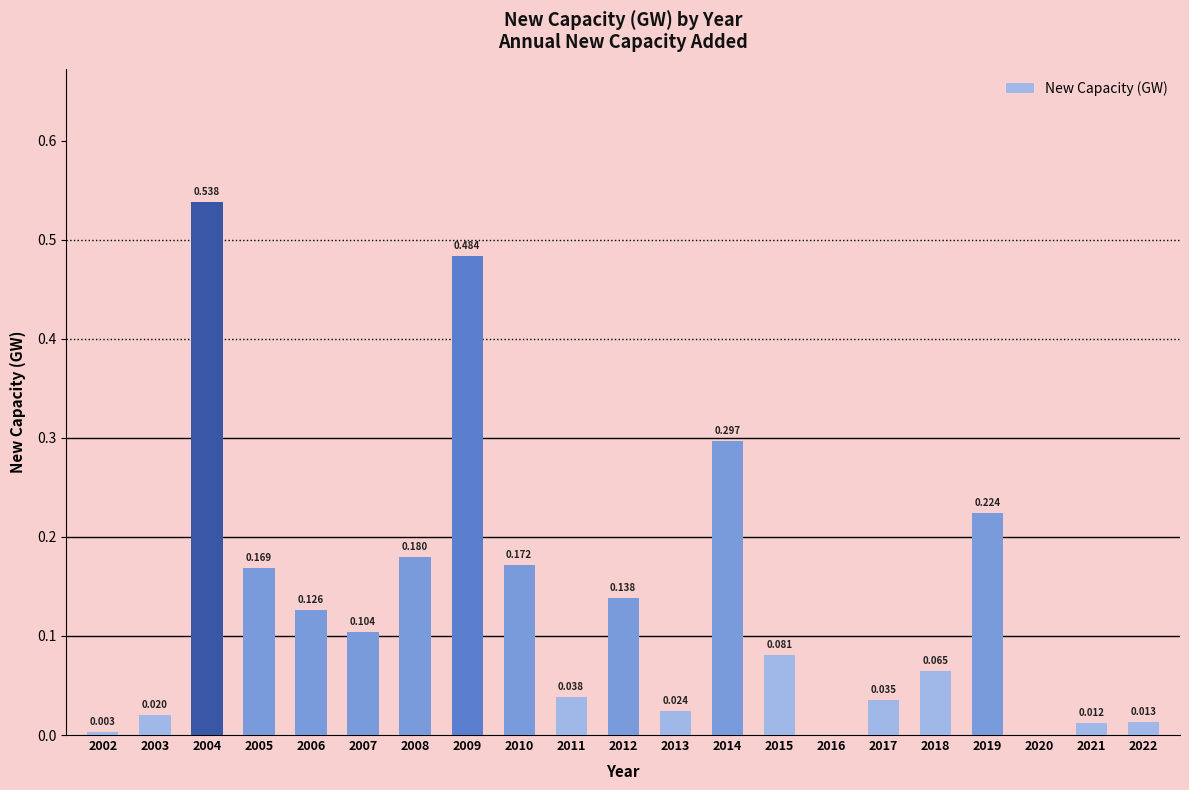

How many values exceed 0?

19